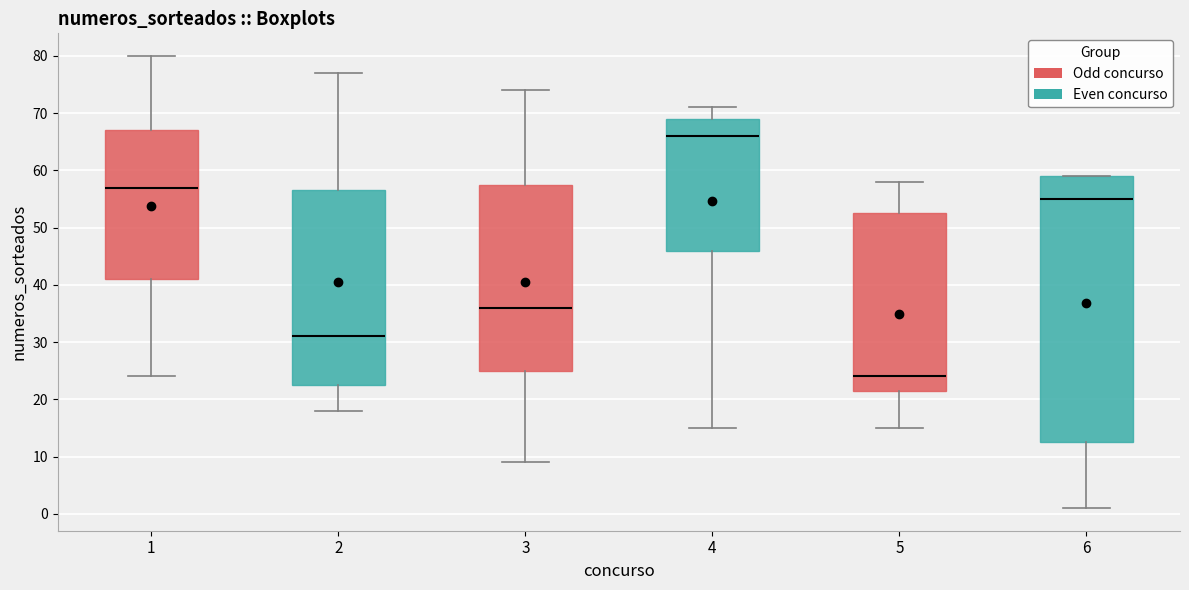

Reading left to right, transcribe this box plot: for each box, give where its median line is, the range the box spans, and where its two whiskers end, as read against the y-axis. The values are not printed on the chart, so give them approximately, as read against the axis.

1: median 57, box 41 to 67, whiskers 24 to 80
2: median 31, box 23 to 57, whiskers 18 to 77
3: median 36, box 25 to 58, whiskers 9 to 74
4: median 66, box 46 to 69, whiskers 15 to 71
5: median 24, box 22 to 53, whiskers 15 to 58
6: median 55, box 13 to 59, whiskers 1 to 59